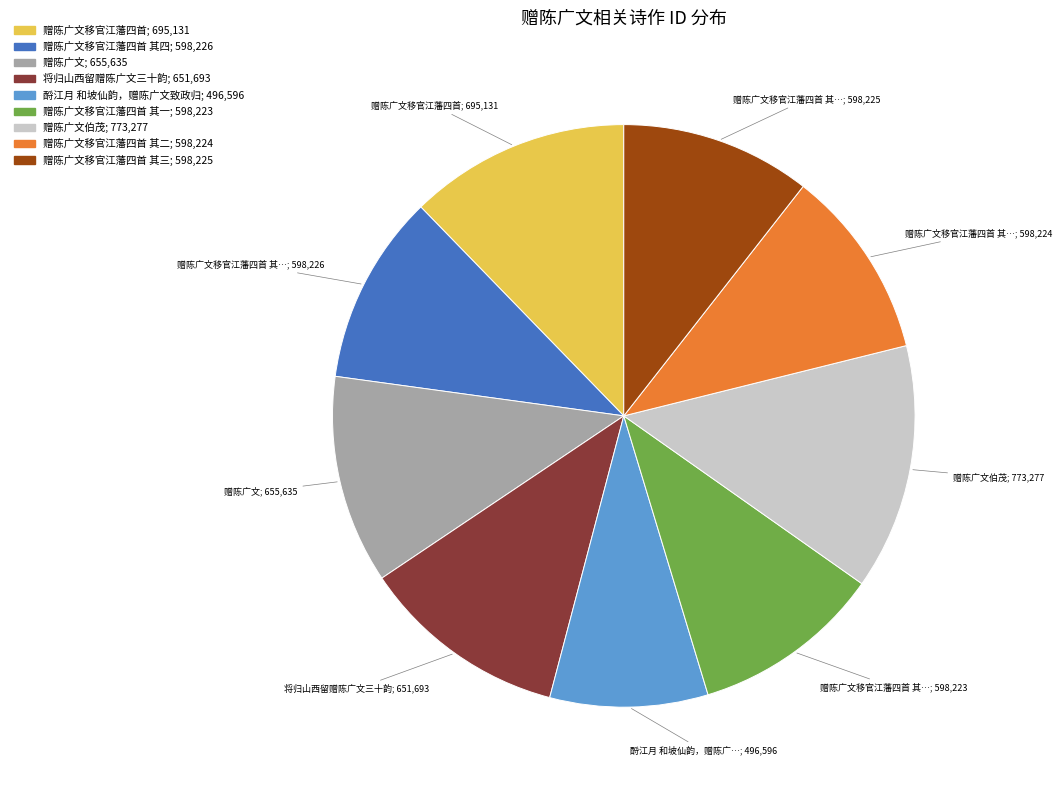

Is there any slice that represents more than half of the pie?

No